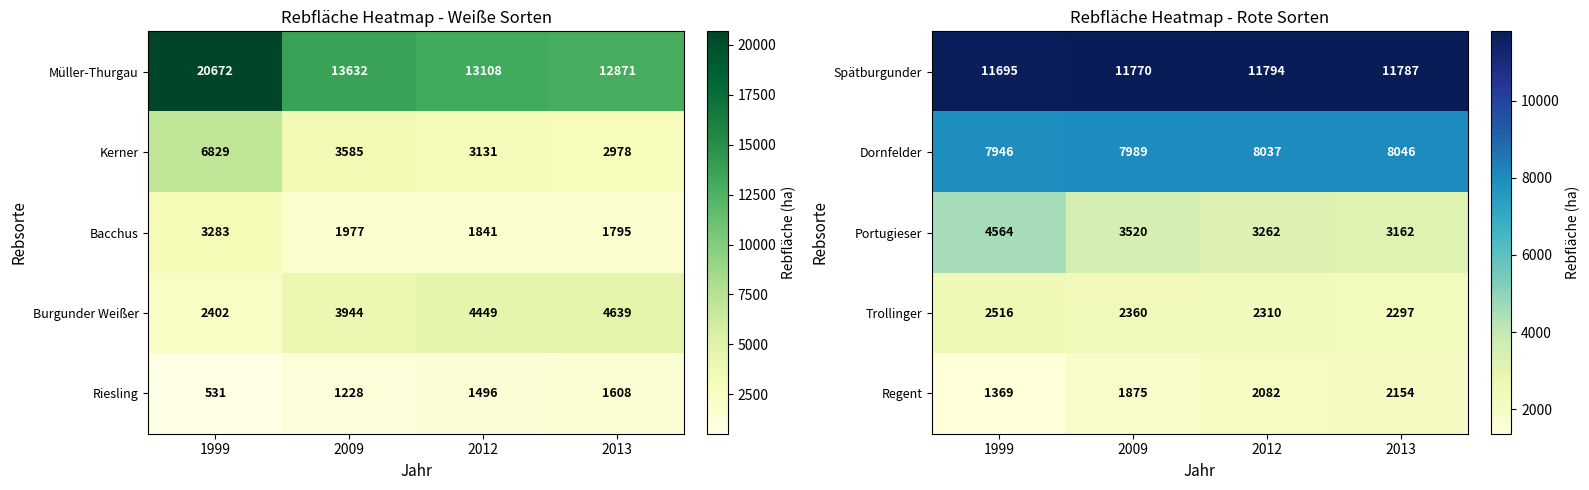

Where is Trollinger nearest to the value 2406?

2009